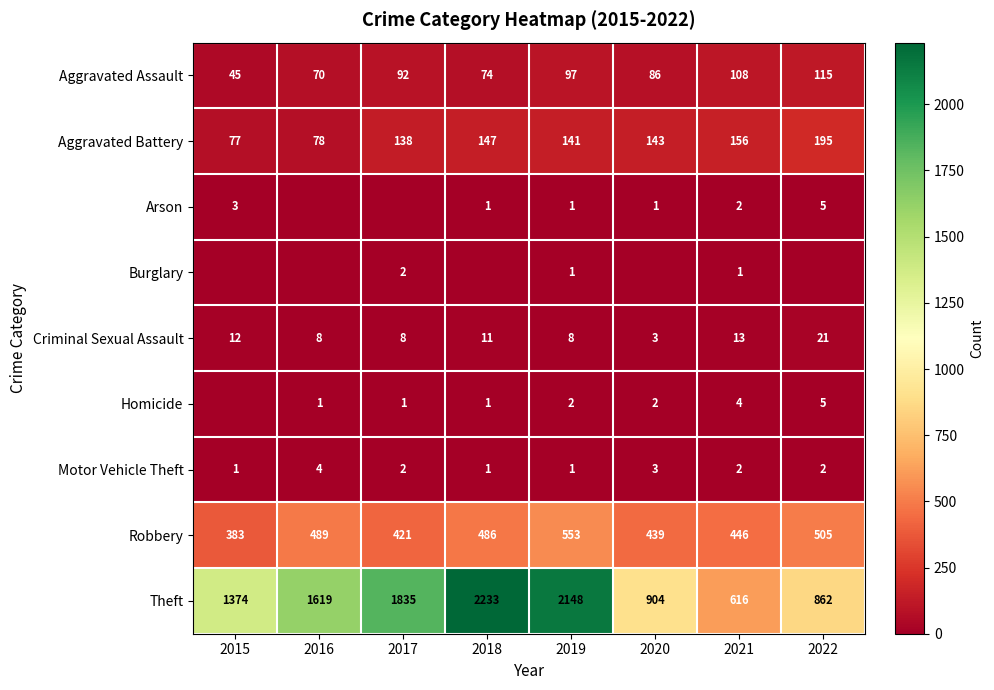

The Burglary series shows 1 at 2021. True or false?

True